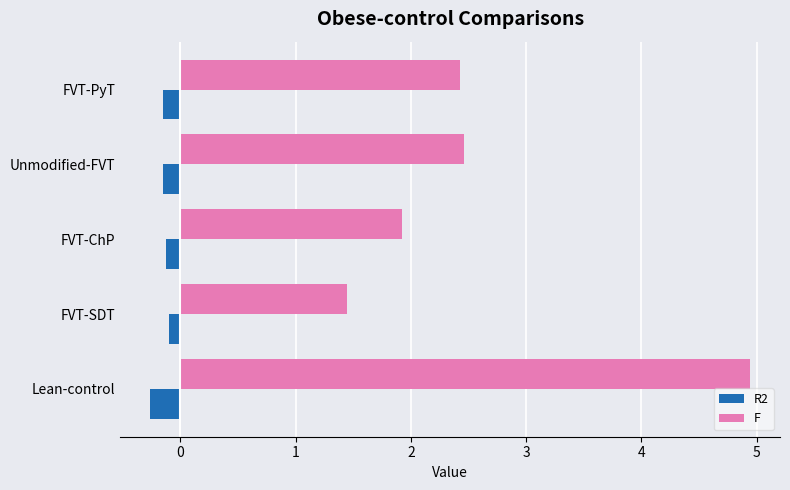

At which category is the sum across all series the highest?

Lean-control